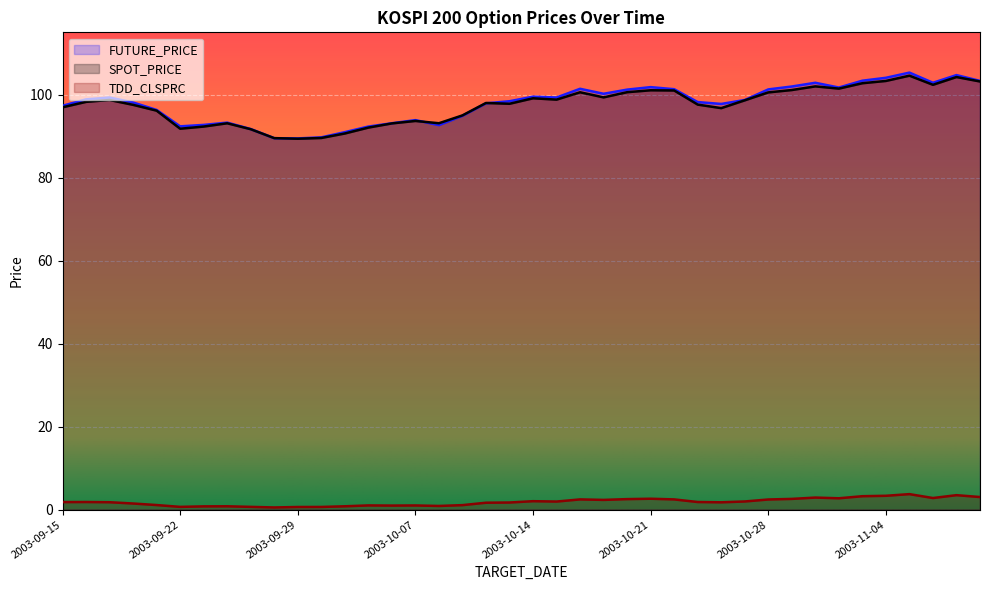

Rank the series at 2003-10-07 from highest to lowest value.

FUTURE_PRICE, SPOT_PRICE, TDD_CLSPRC